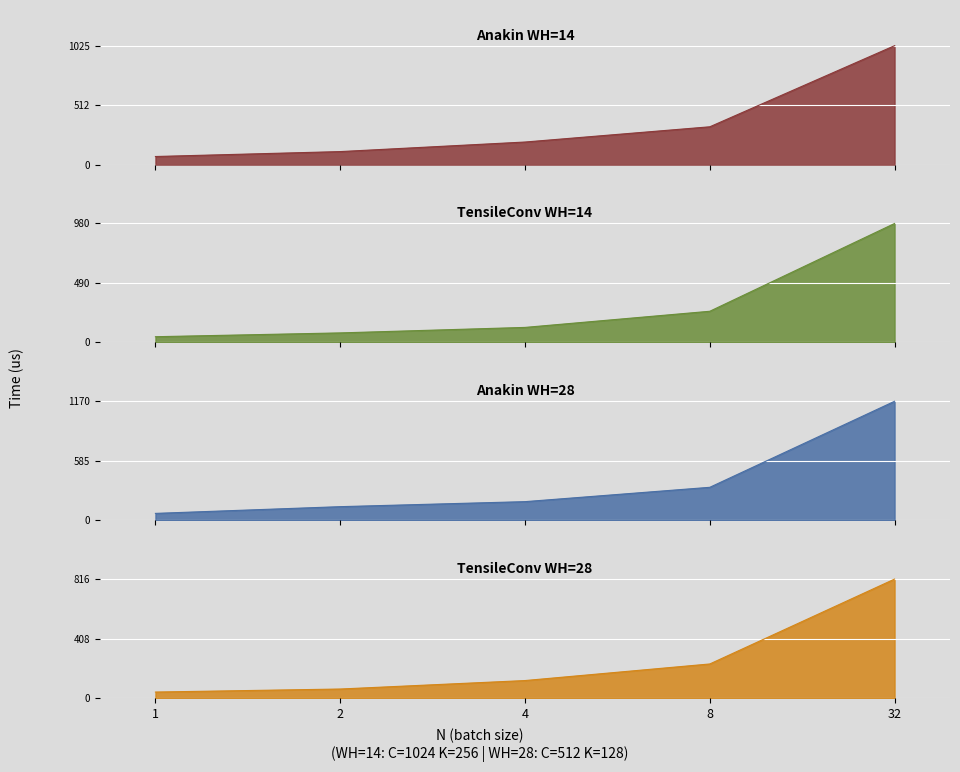

Is it true that TensileConv WH=14 equals 209.2 at 4?

False